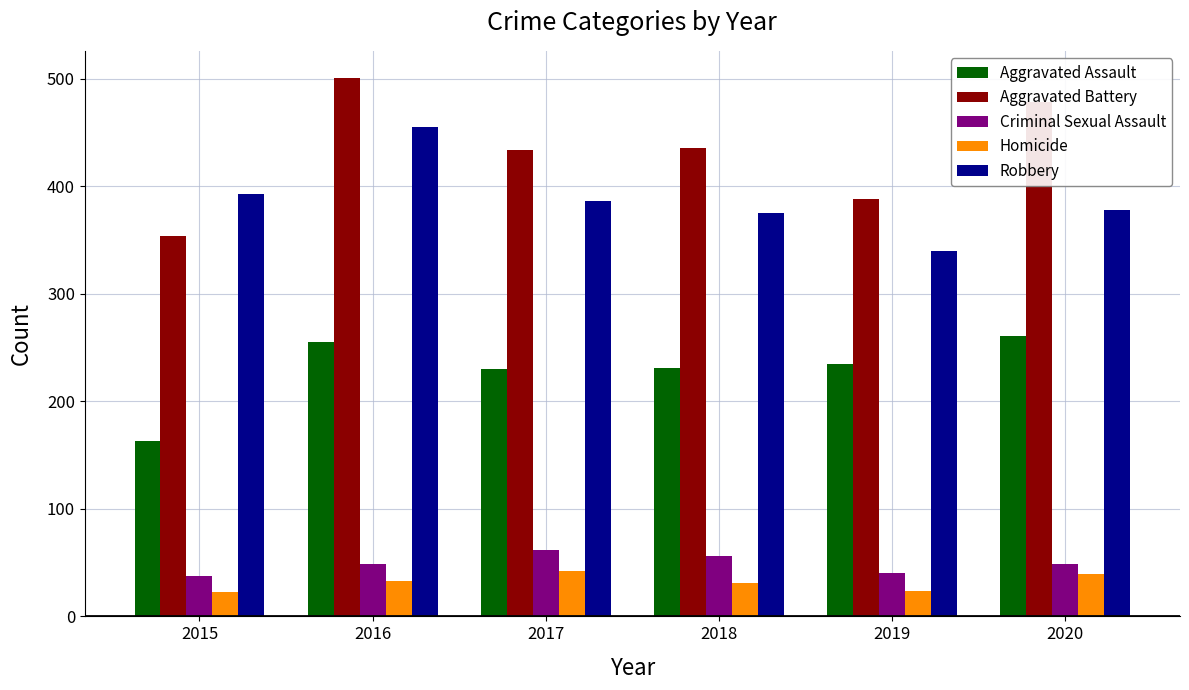

Which series has the largest total across all categories?

Aggravated Battery